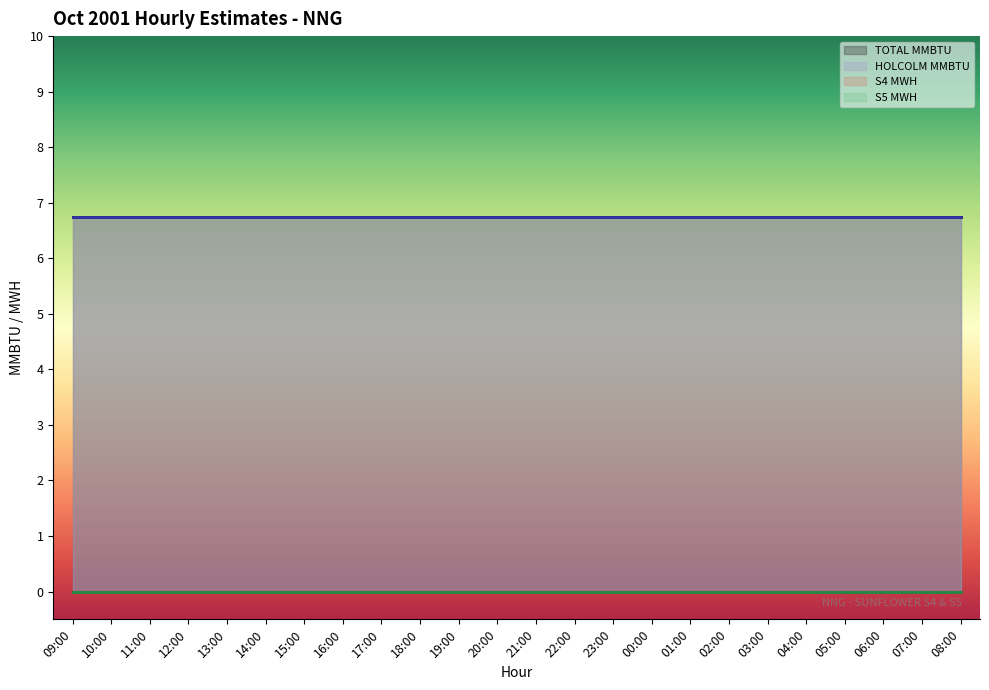

At how many categories does at least one series exceed 4?

24